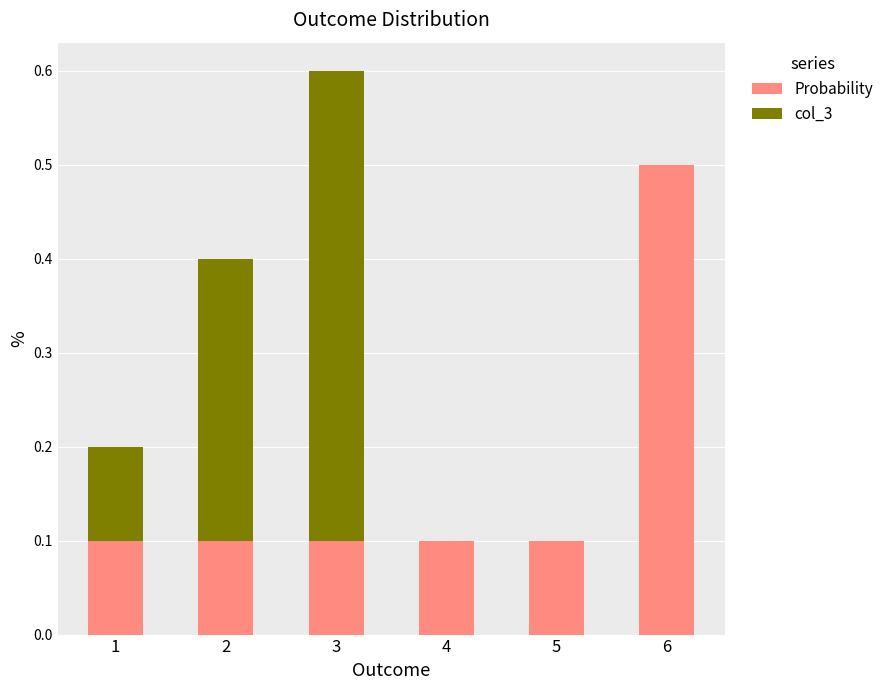

Reading left to right, what are the values for Probability?

1=0.1	2=0.1	3=0.1	4=0.1	5=0.1	6=0.5